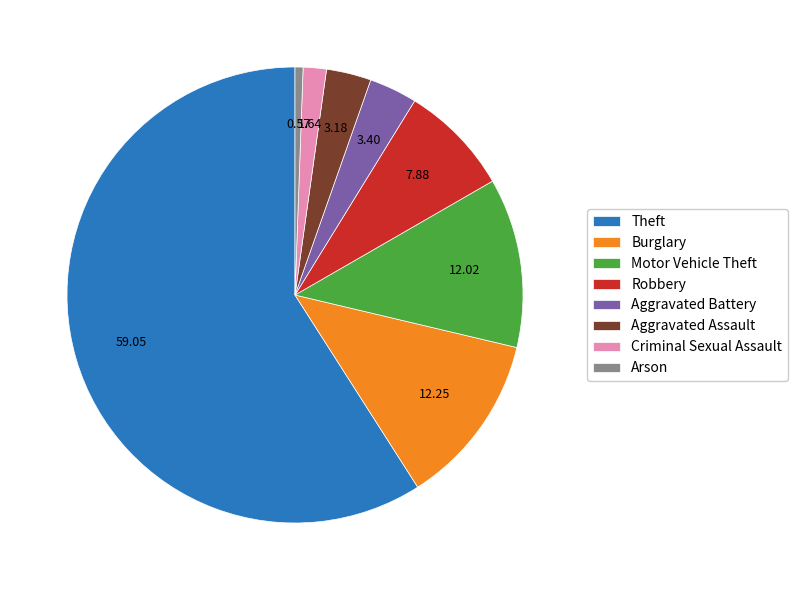

Do Theft and Arson together represent more than half of the pie?

Yes